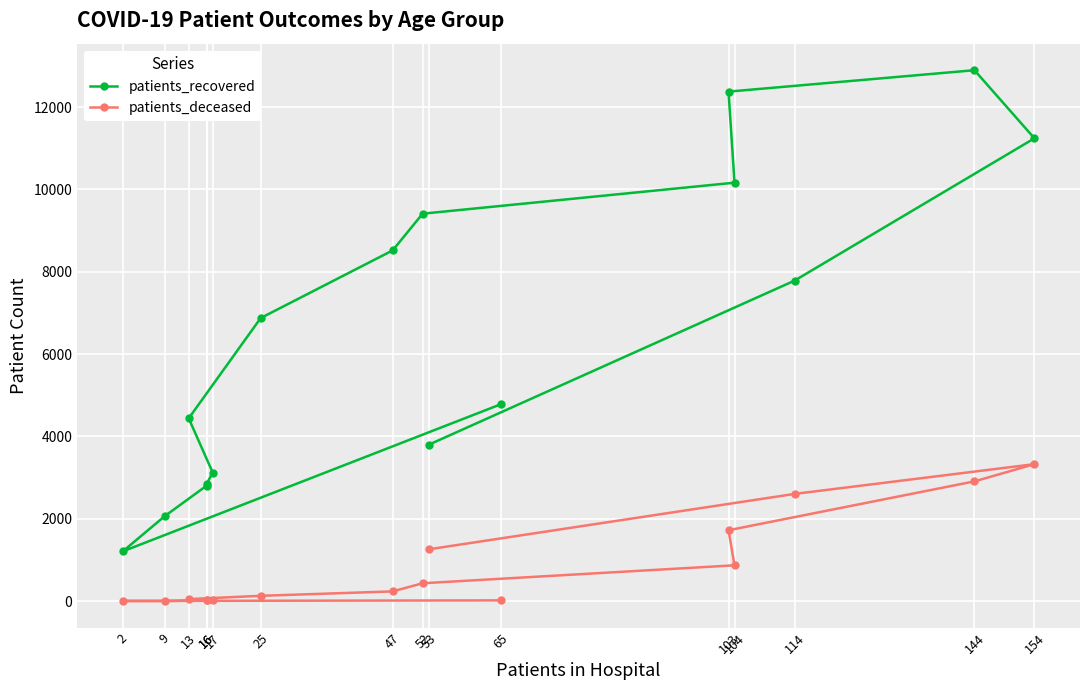

In patients_deceased, how many points are lower than both neighbors (excluding endpoints)?

1